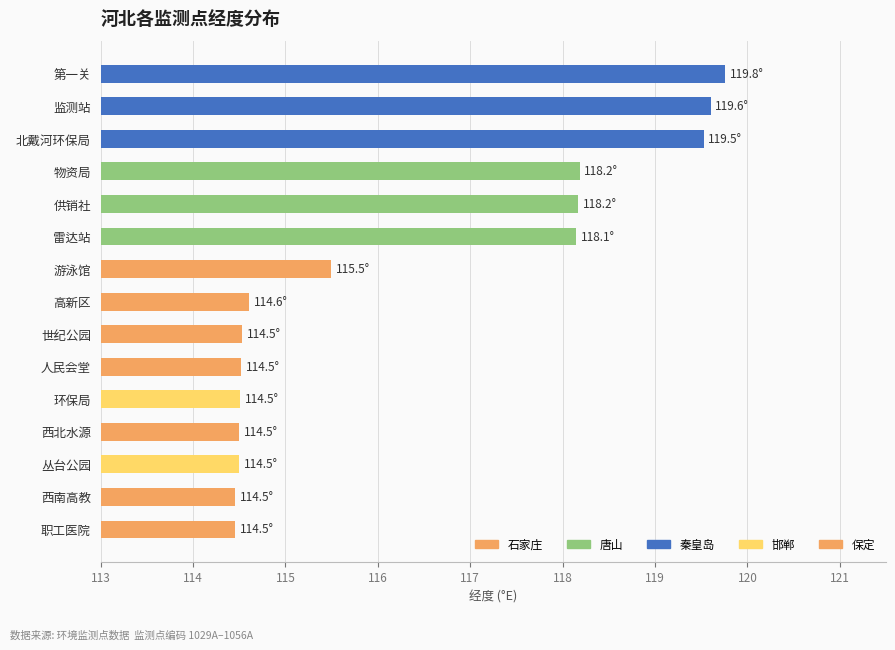

What is the sum of all values?

1745.0